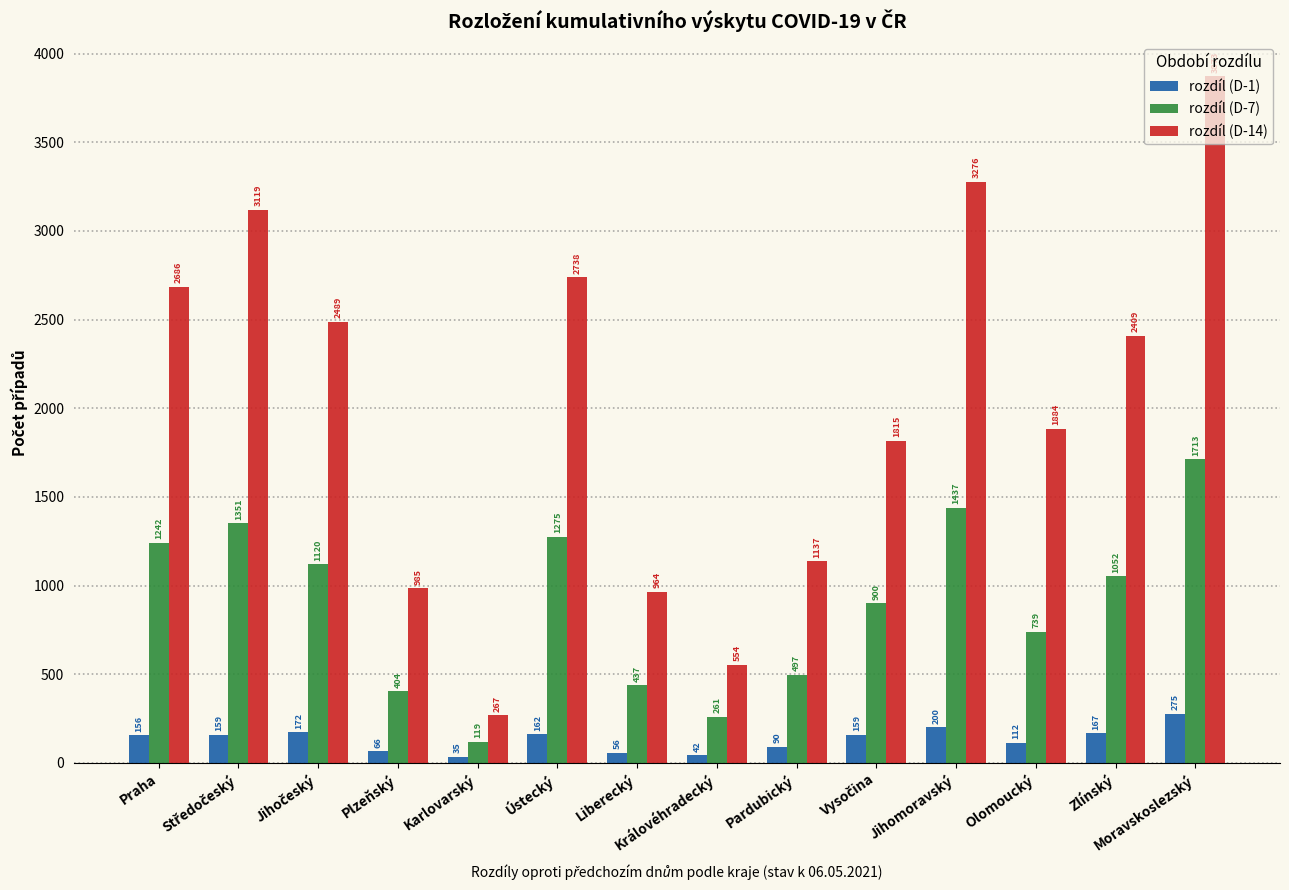

True or false: rozdíl (D-7) has a value of 261 at Královéhradecký.

True